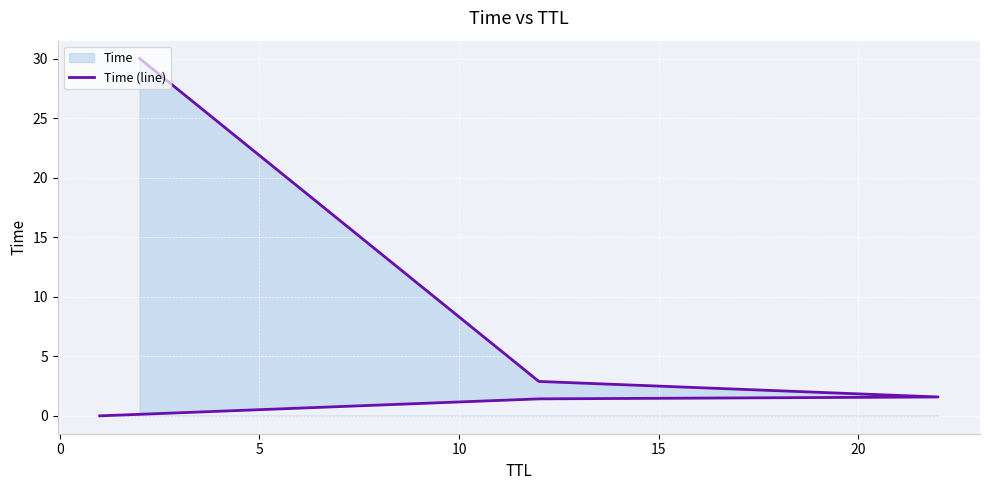

True or false: there are more than 0 points higher than both neighbors.

False